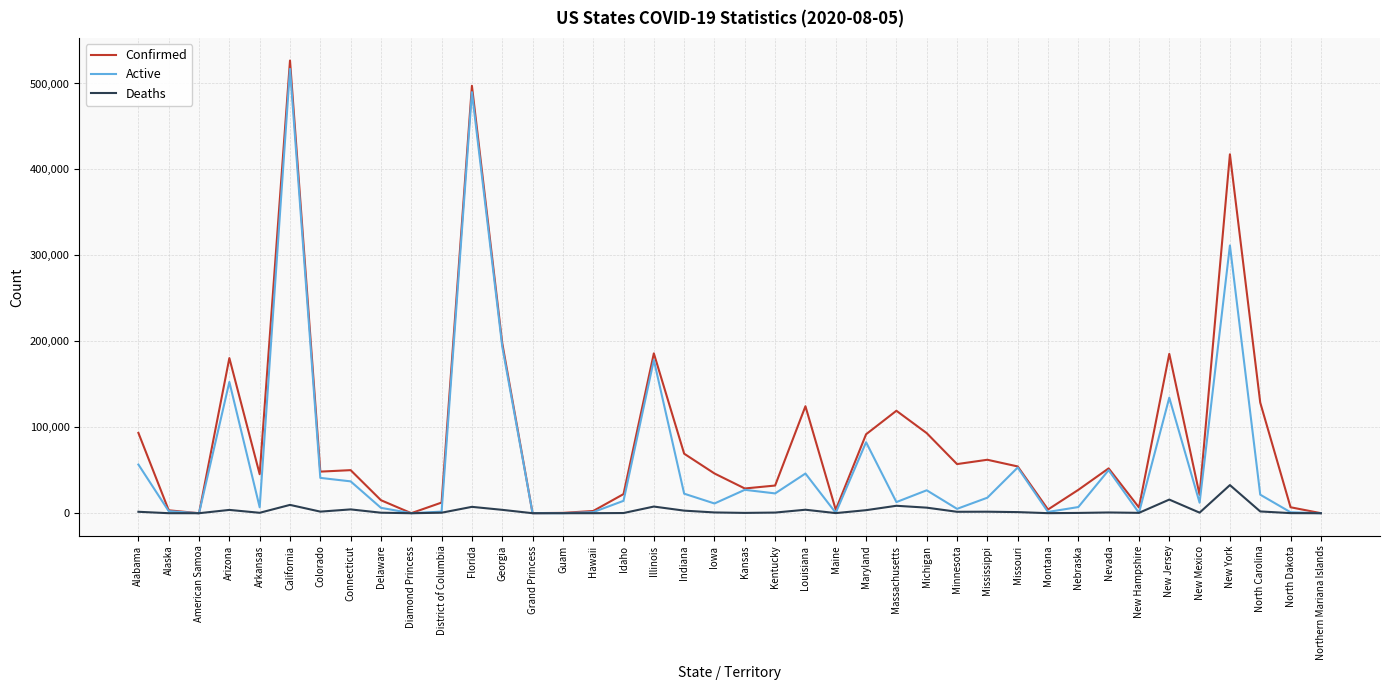

What value does the Confirmed series have at Alaska, to the nearest 100?

3400